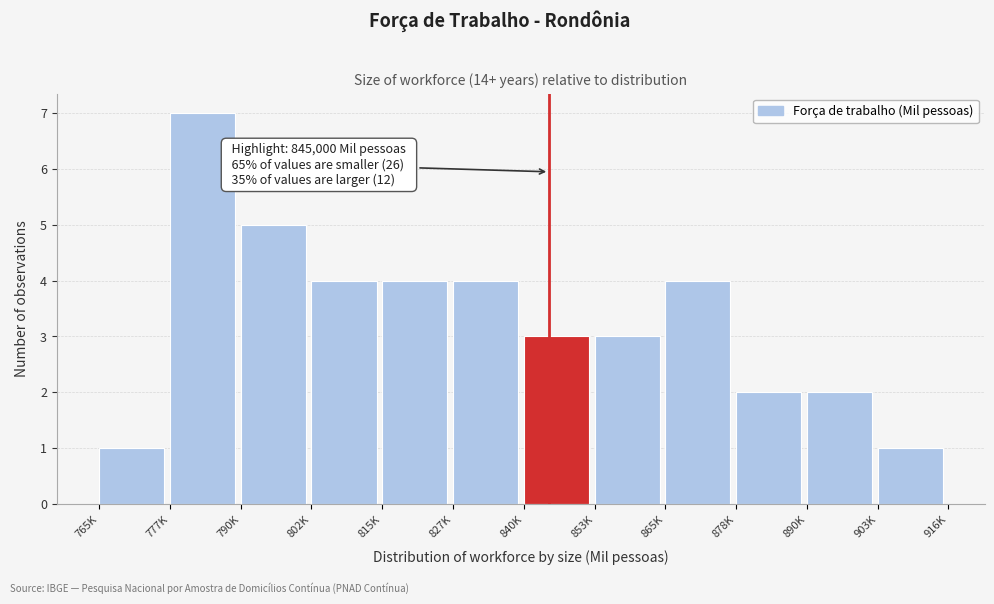

Reading left to right, what are all the values shown in this chart?

765K=1	777K=7	790K=5	802K=4	815K=4	827K=4	840K=3	853K=3	865K=4	878K=2	890K=2	903K=1